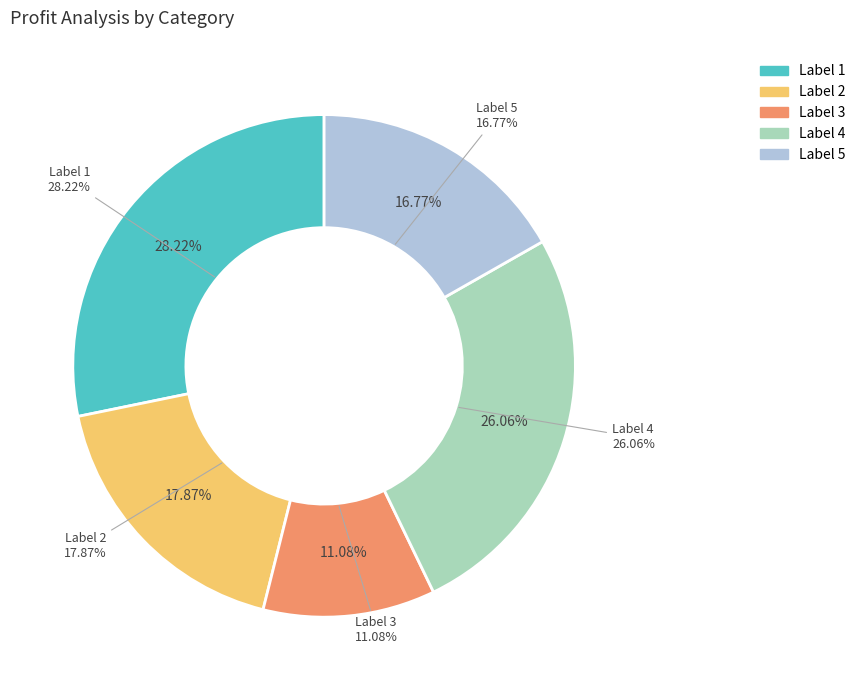

Count the number of slices in the pie.

5